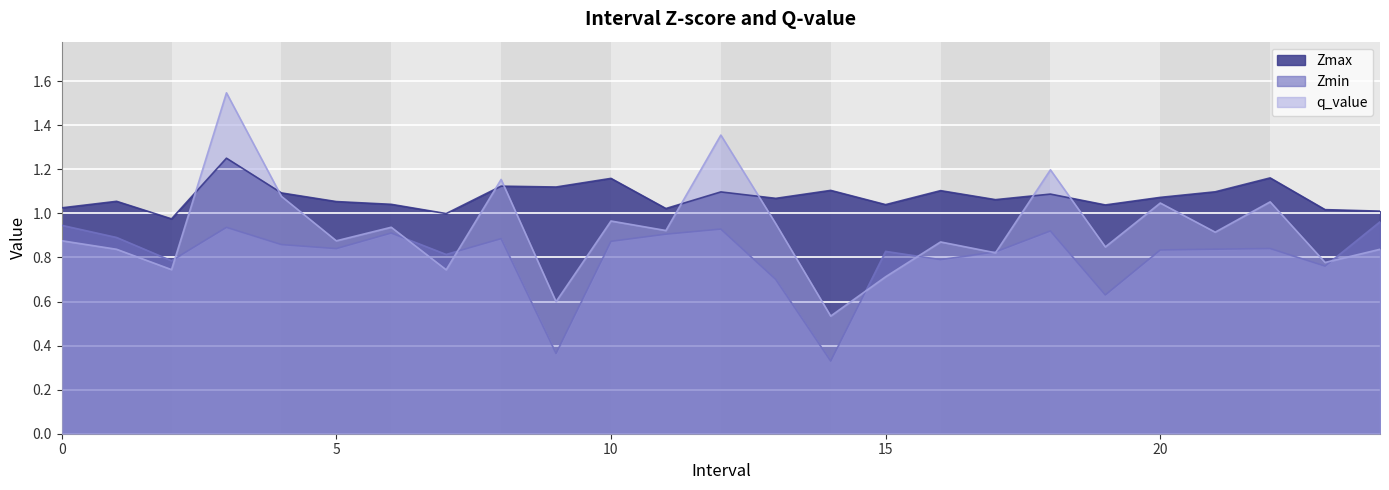

Which series changed the most between 11.0 and 22.0?

Zmax